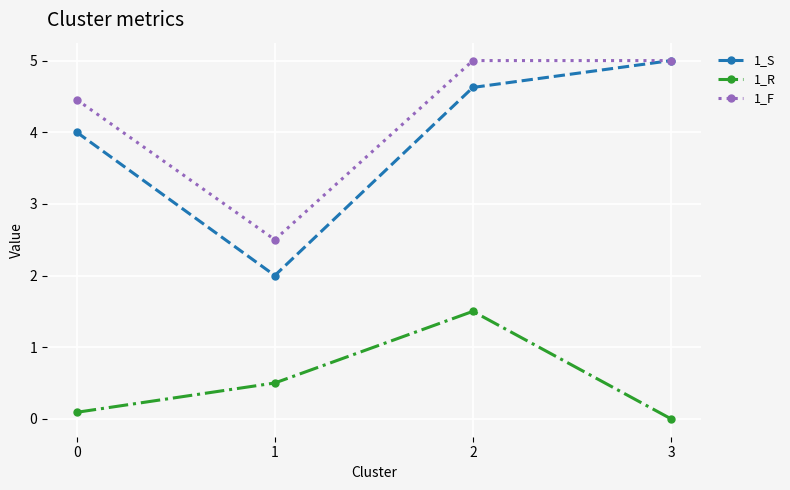

Which label corresponds to the smallest value in the chart?

3